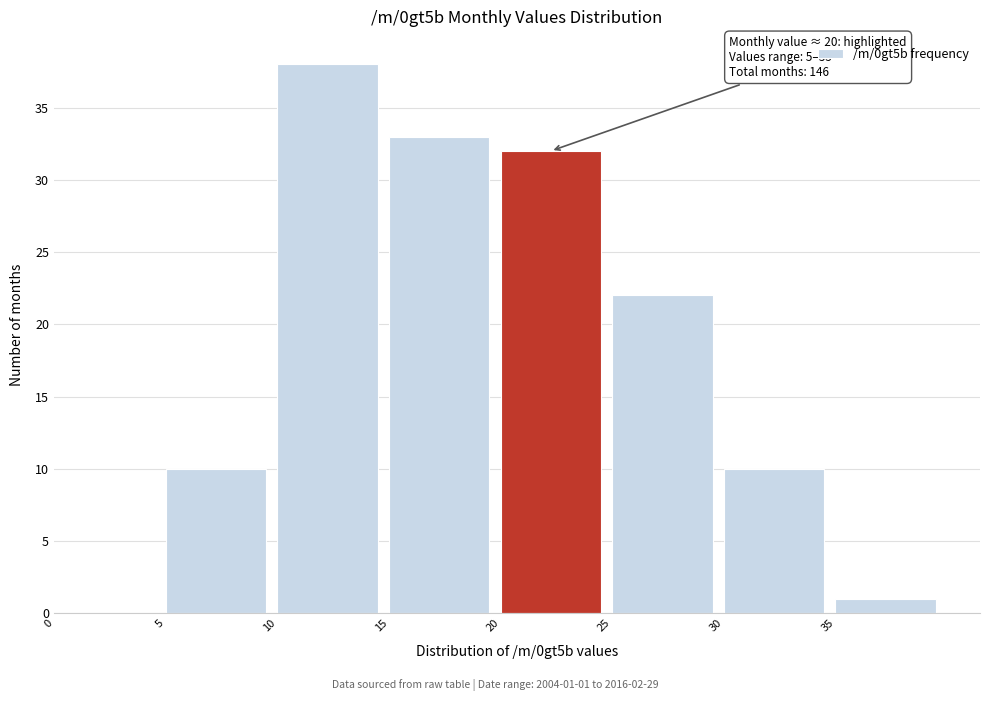

Over which range of the x-axis is the bar tallest?

10 to 15